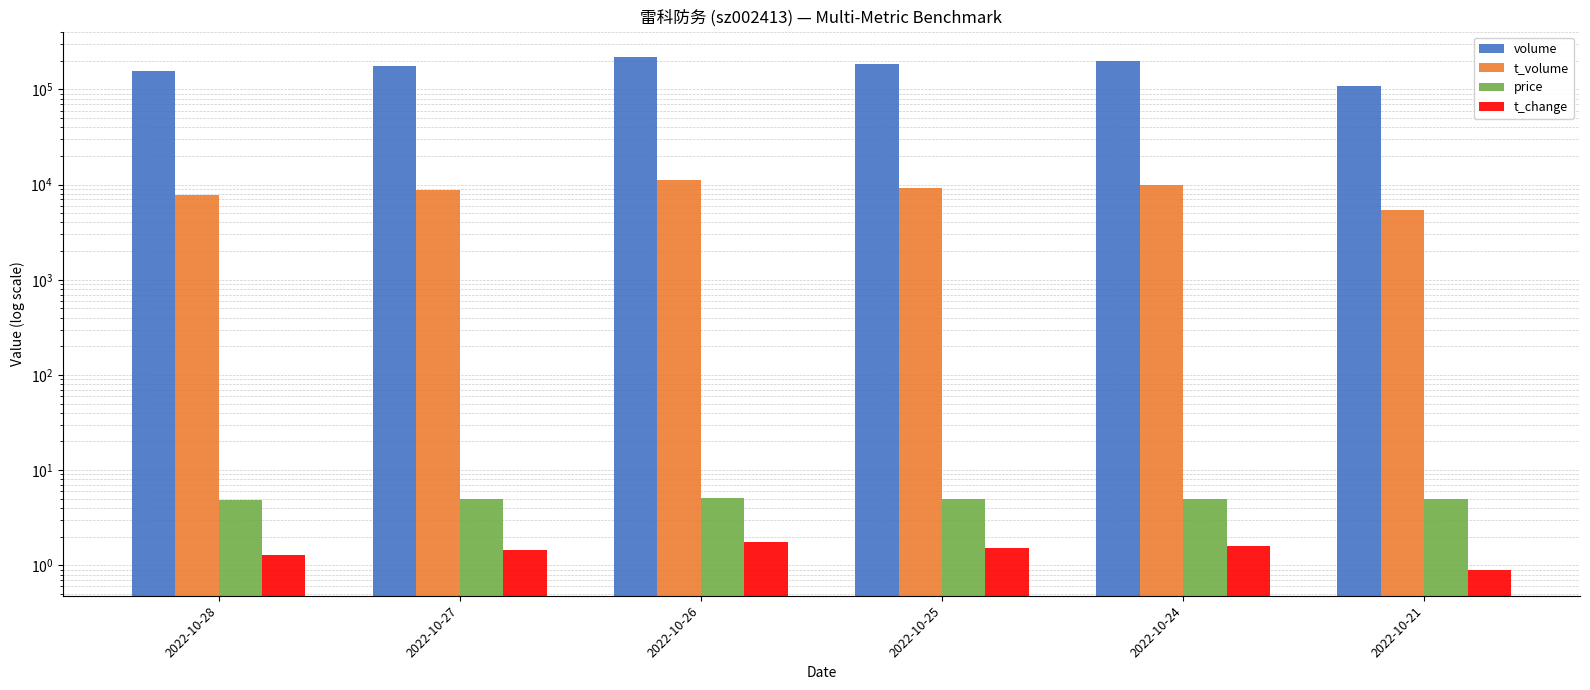

How many data points in price are less than 5?

3